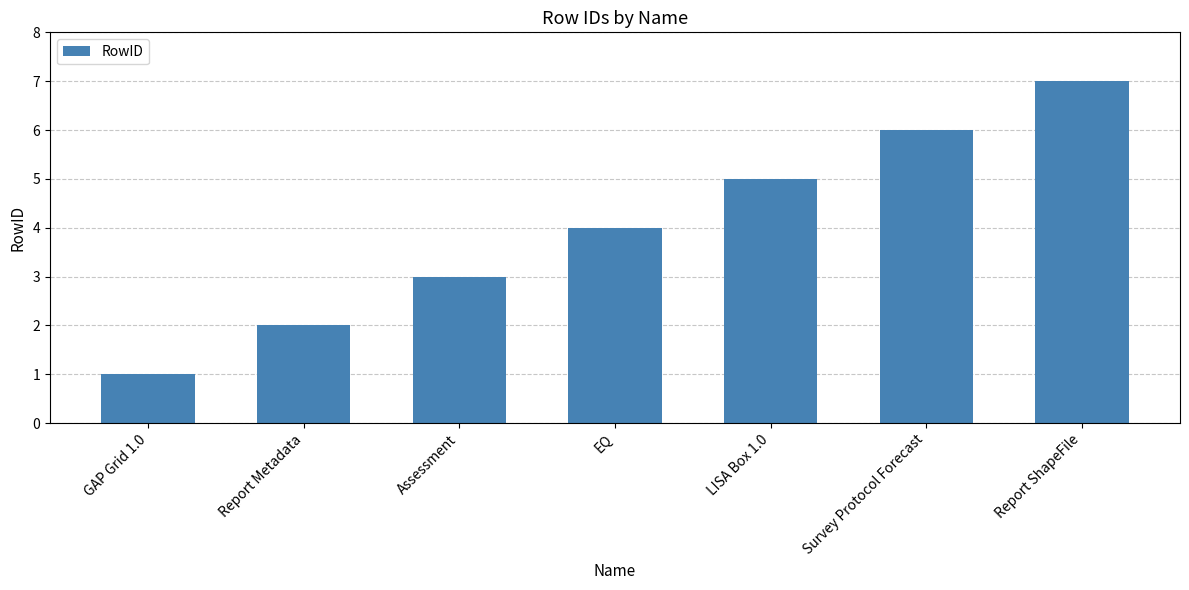

True or false: the data shows 2 at EQ.

False